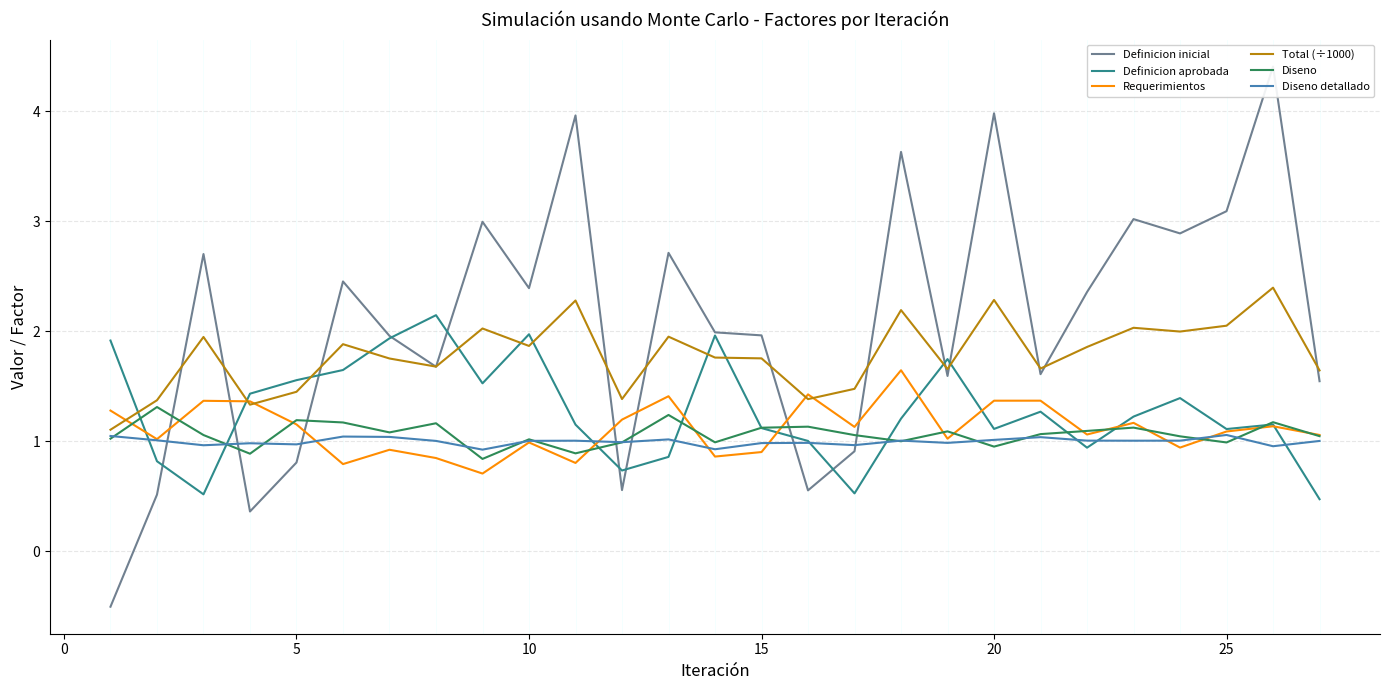

What is the highest value of the Diseno detallado series?

1.1